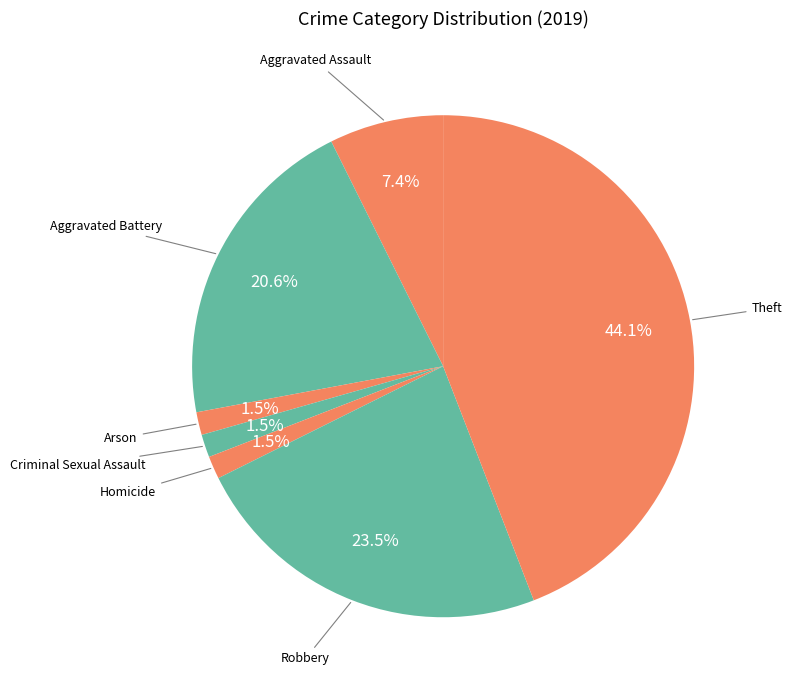

What is the smallest slice in the pie chart?

Arson